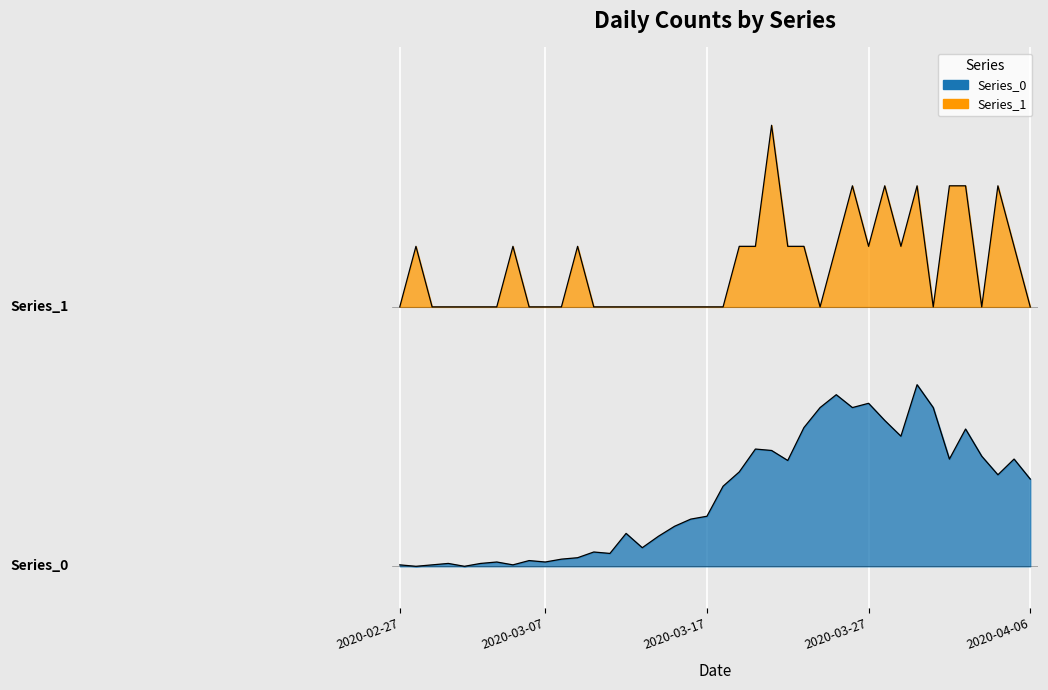

What are all the series names shown in the legend?

Series_0, Series_1